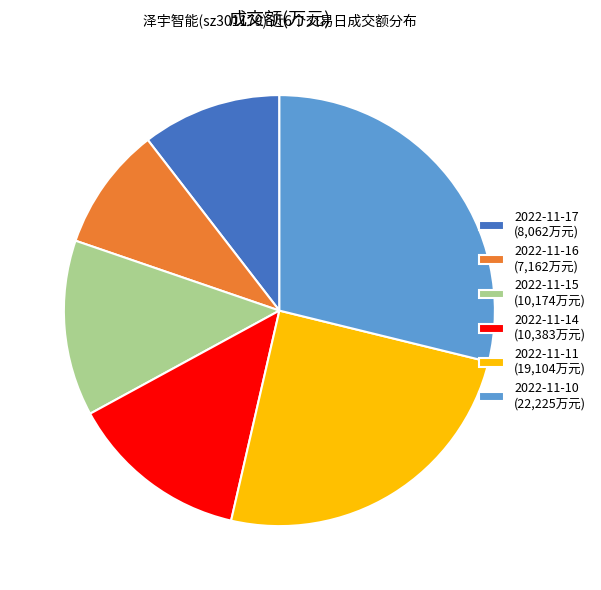

Is there a majority slice in this chart?

No